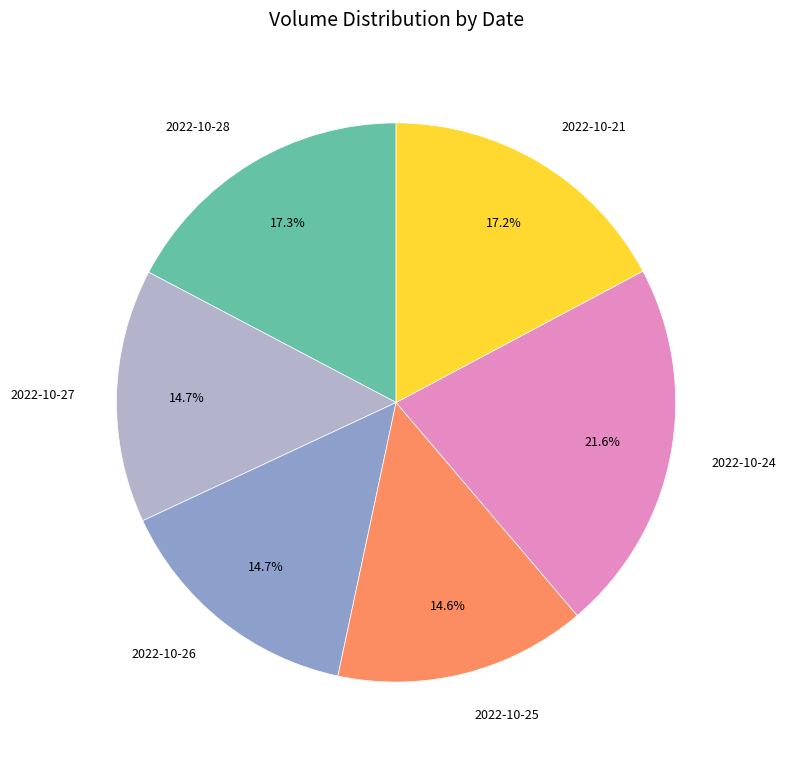

Does 2022-10-26 account for over 50% of the chart?

No